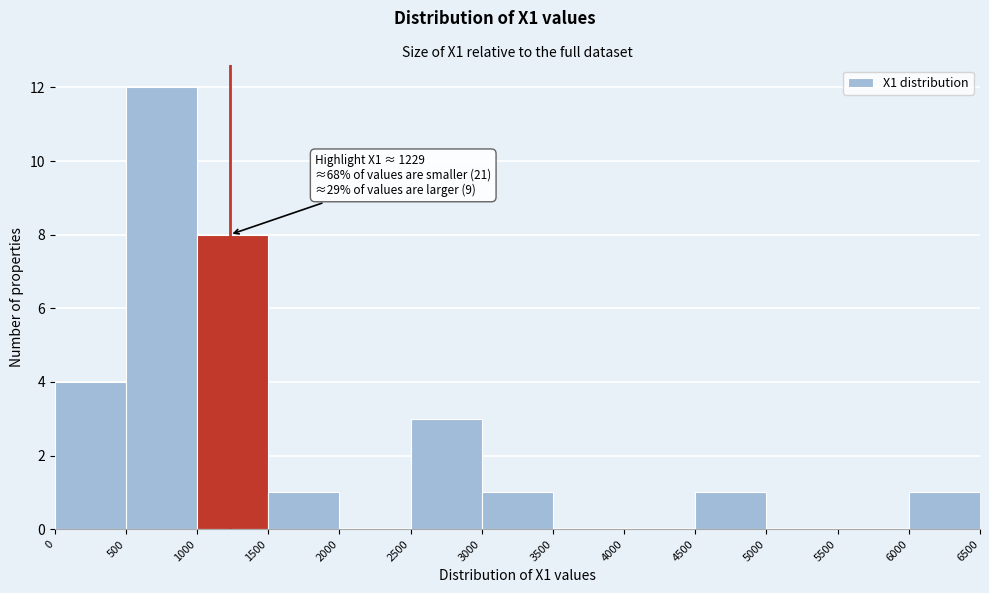

Over which range of the x-axis is the bar tallest?

500 to 1000